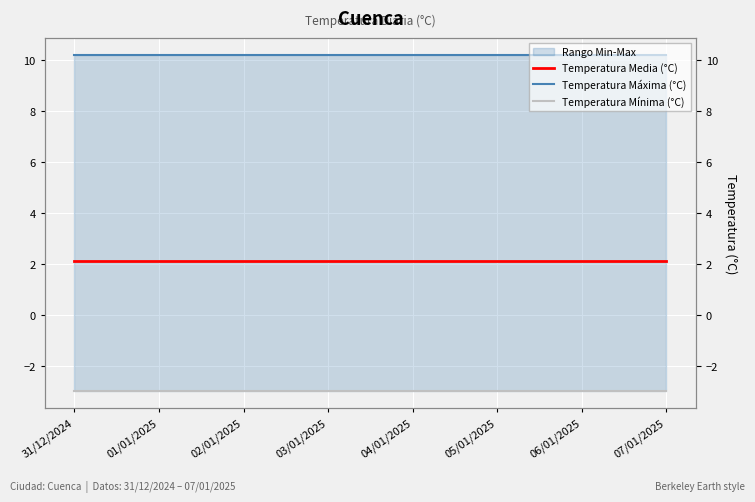

Reading left to right, what are all the values shown in this chart?

Temperatura Media (°C): 31/12/2024=2.1	01/01/2025=2.1	02/01/2025=2.1	03/01/2025=2.1	04/01/2025=2.1	05/01/2025=2.1	06/01/2025=2.1	07/01/2025=2.1
Temperatura Máxima (°C): 31/12/2024=10.2	01/01/2025=10.2	02/01/2025=10.2	03/01/2025=10.2	04/01/2025=10.2	05/01/2025=10.2	06/01/2025=10.2	07/01/2025=10.2
Temperatura Mínima (°C): 31/12/2024=-3.0	01/01/2025=-3.0	02/01/2025=-3.0	03/01/2025=-3.0	04/01/2025=-3.0	05/01/2025=-3.0	06/01/2025=-3.0	07/01/2025=-3.0